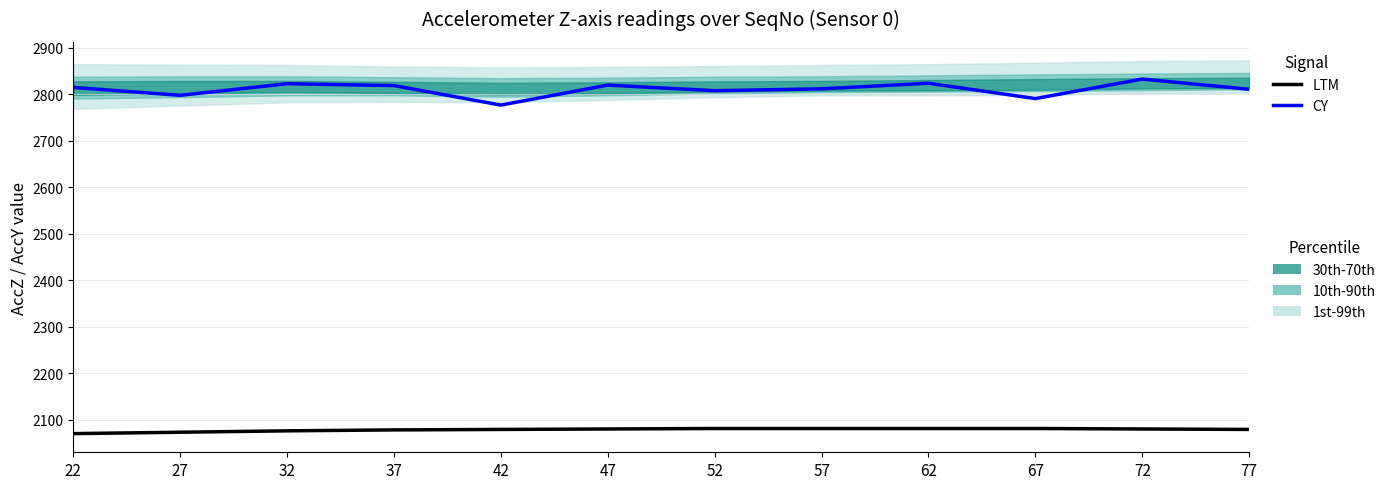

True or false: LTM has a value of 3334 at 37.

False